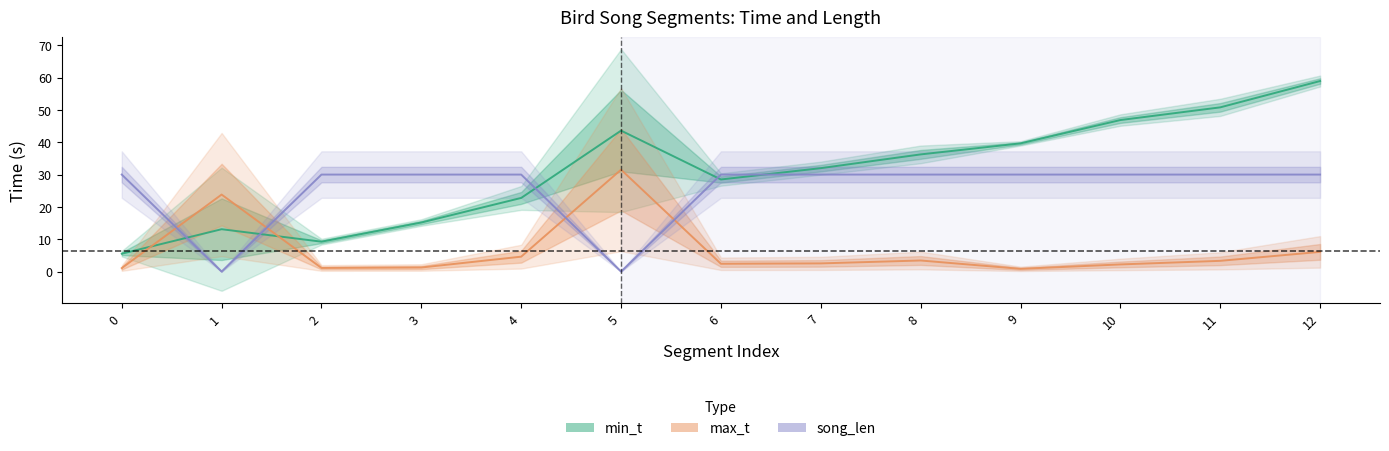

Is it true that distance equals 41.5 at 7?

False